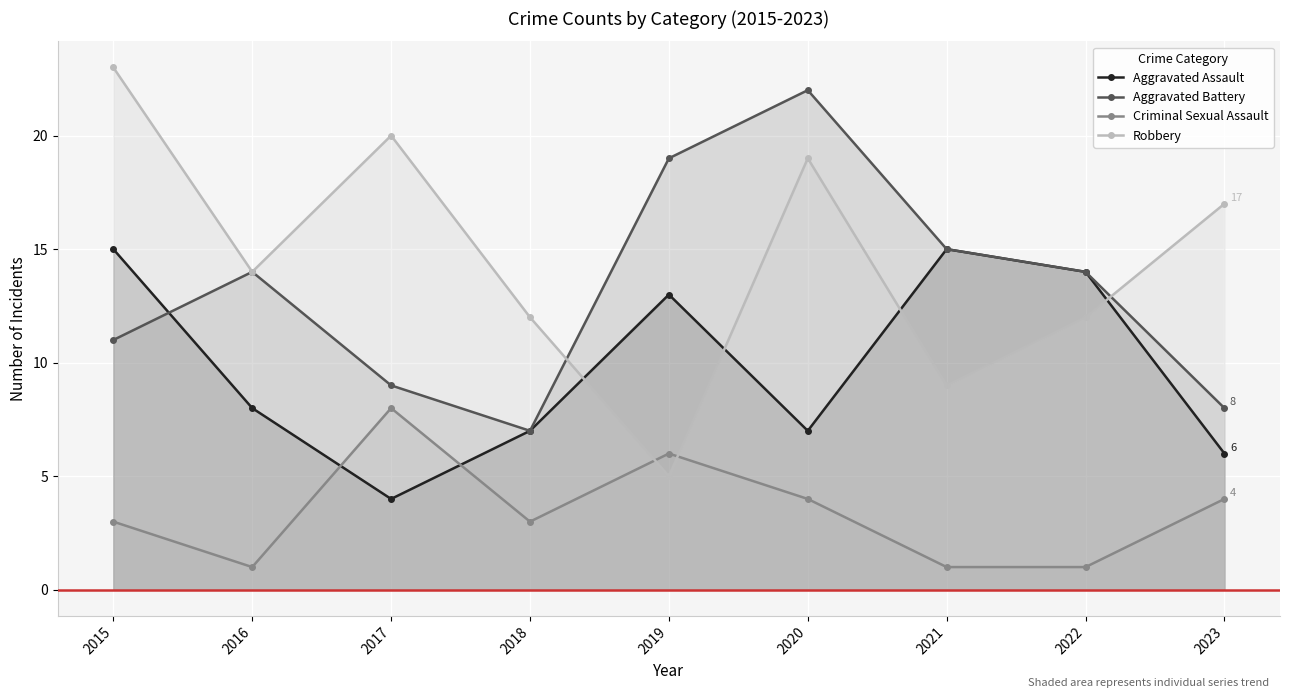

True or false: Aggravated Assault has a value of 6 at 2023.

True